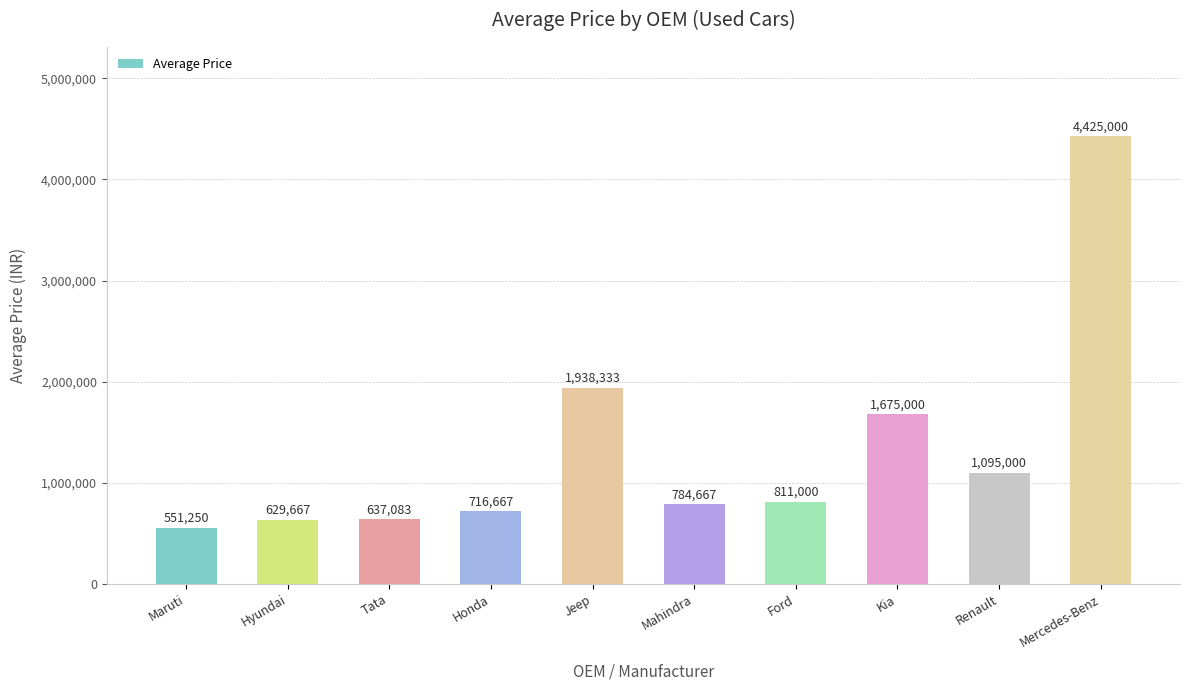

What is the label of the 1st bar from the right?

Mercedes-Benz